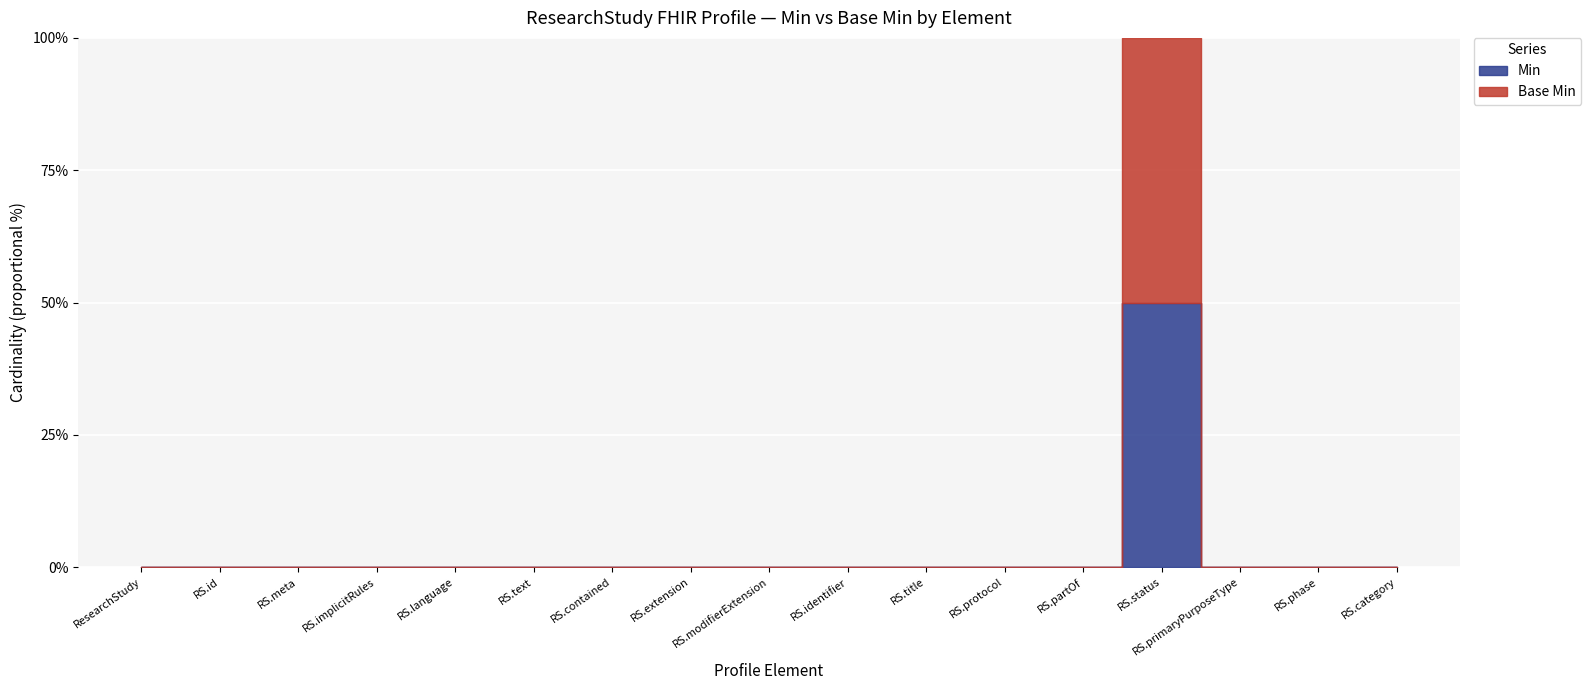

At which label is Base Min closest to 0?

ResearchStudy